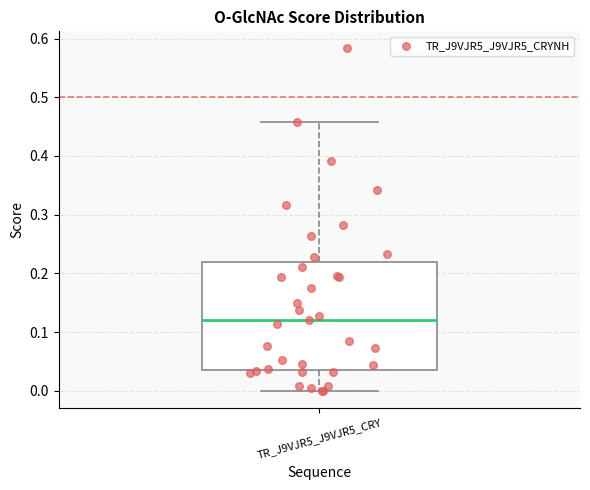

Read this box plot against the y-axis: the position of the median line, the range covered by the box, and the ends of both whiskers. The values are not printed on the chart, so give them approximately, as read against the axis.

median 0.12, box 0.04 to 0.22, whiskers 0.00 to 0.46